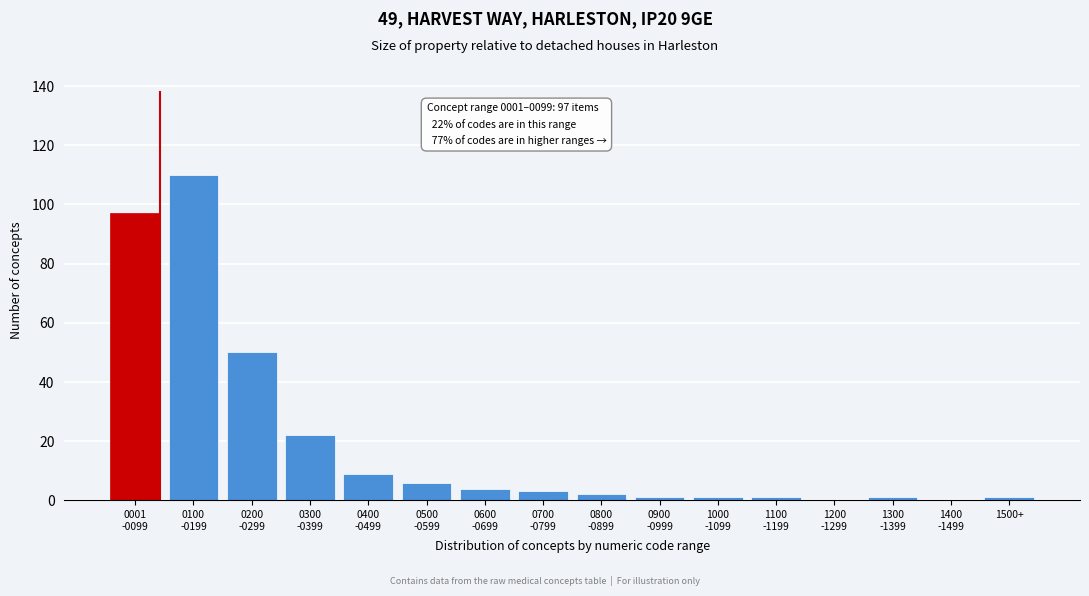

What is the sum of all values?

308